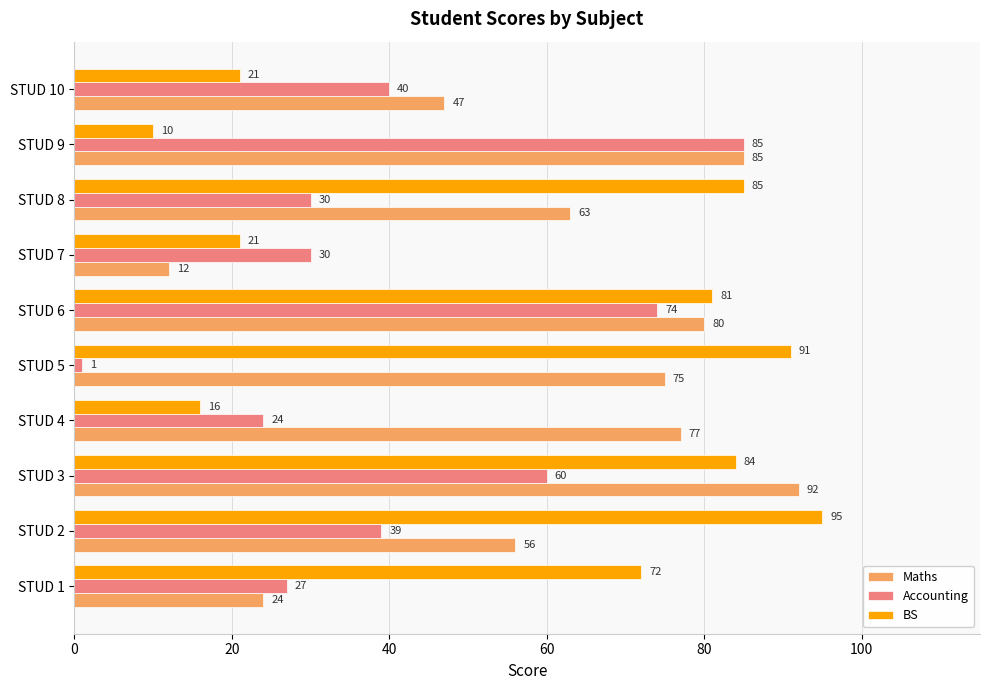

How many categories are shown in the chart?

10